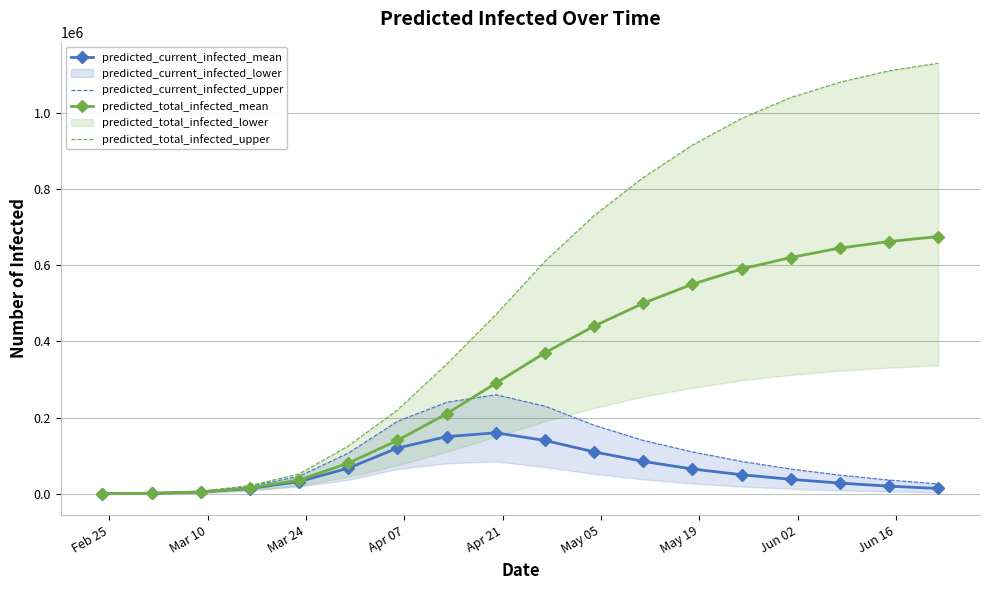

What is the value of the predicted_total_infected_mean point at the 13th from the left?

550000